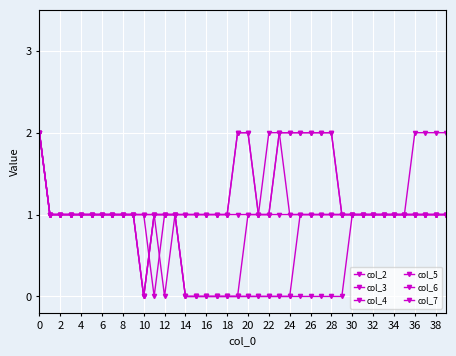

Is this an area chart (filled region under the line)?

No